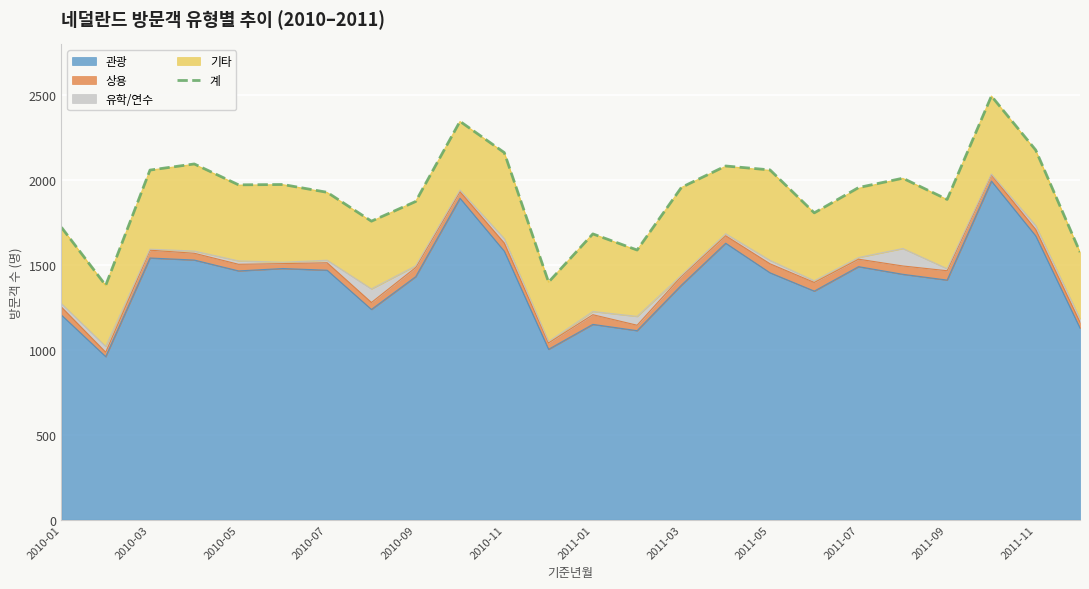

What is the smallest value displayed?

1380